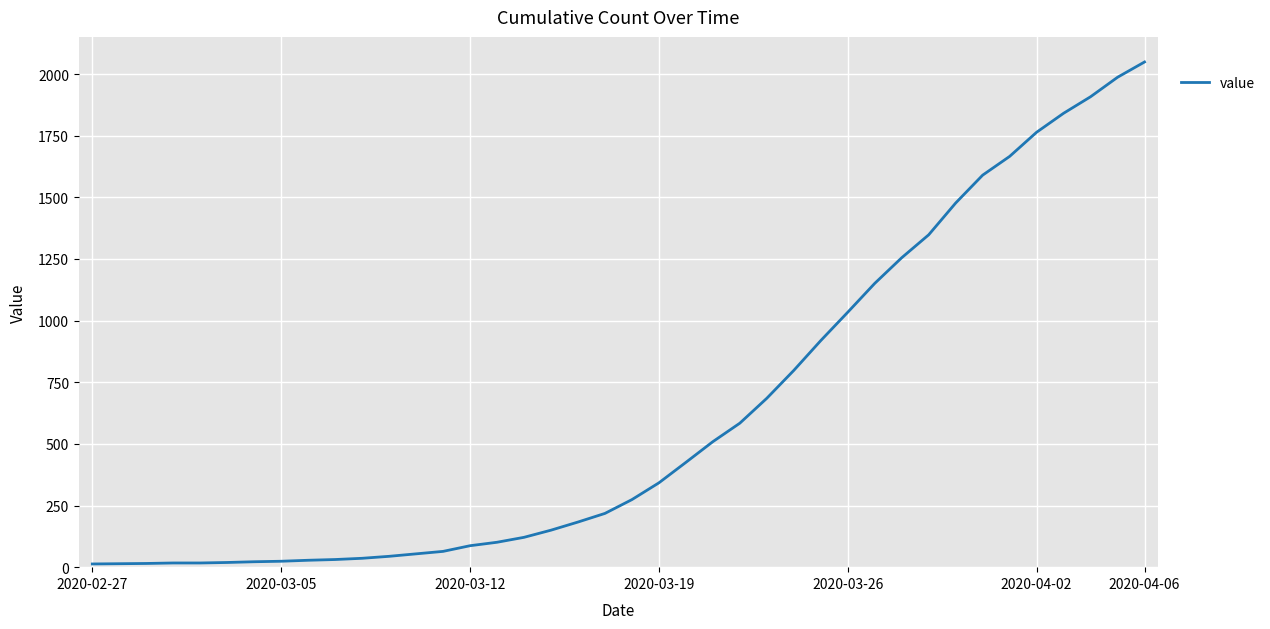

What is the sum of all values?

24864